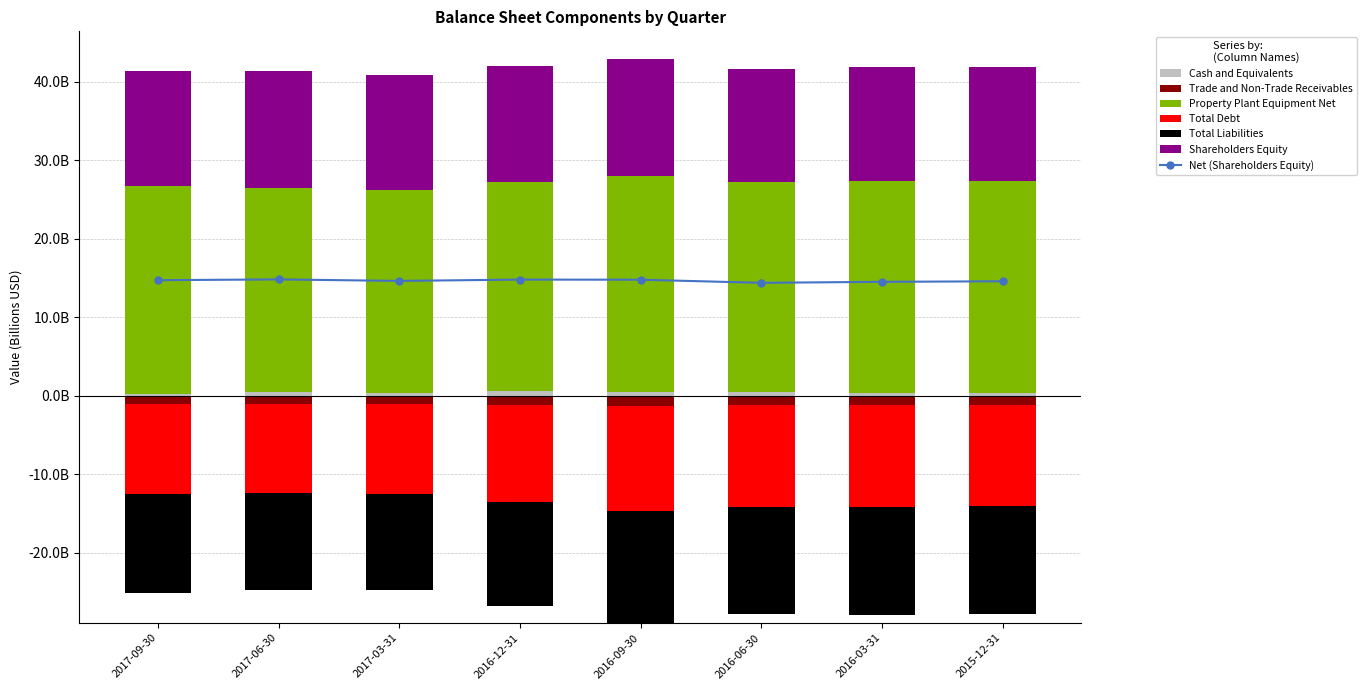

Reading left to right, list all the values displayed in this chart.

Cash and Equivalents: 0.3	0.5	0.4	0.6	0.5	0.5	0.4	0.4
Trade and Non-Trade Receivables: -1.0	-1.0	-1.1	-1.2	-1.3	-1.1	-1.1	-1.1
Property Plant Equipment Net: 26.4	26.0	25.8	26.6	27.5	26.7	26.9	26.9
Total Debt: -11.5	-11.4	-11.5	-12.4	-13.4	-13.0	-13.1	-13.0
Total Liabilities: -12.5	-12.3	-12.3	-13.2	-14.2	-13.7	-13.7	-13.7
Shareholders Equity: 14.7	14.8	14.6	14.8	14.8	14.4	14.5	14.6